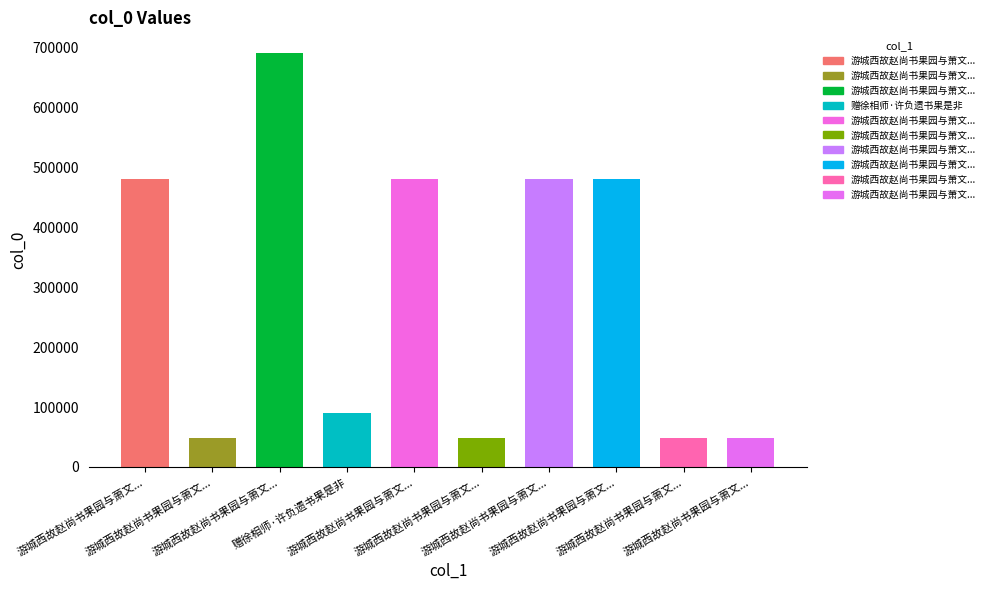

How many data points are less than 480177?

5